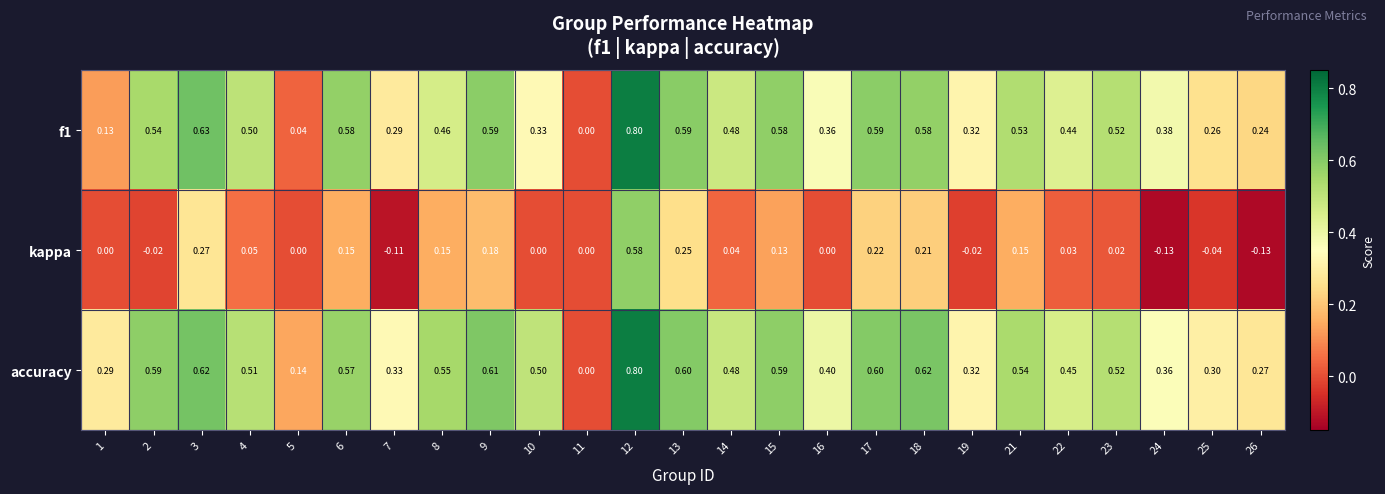

Which series has the largest total across all categories?

accuracy